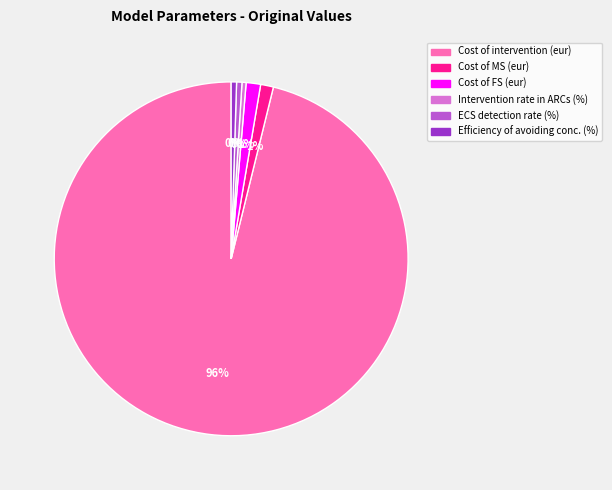

Count the number of slices in the pie.

6